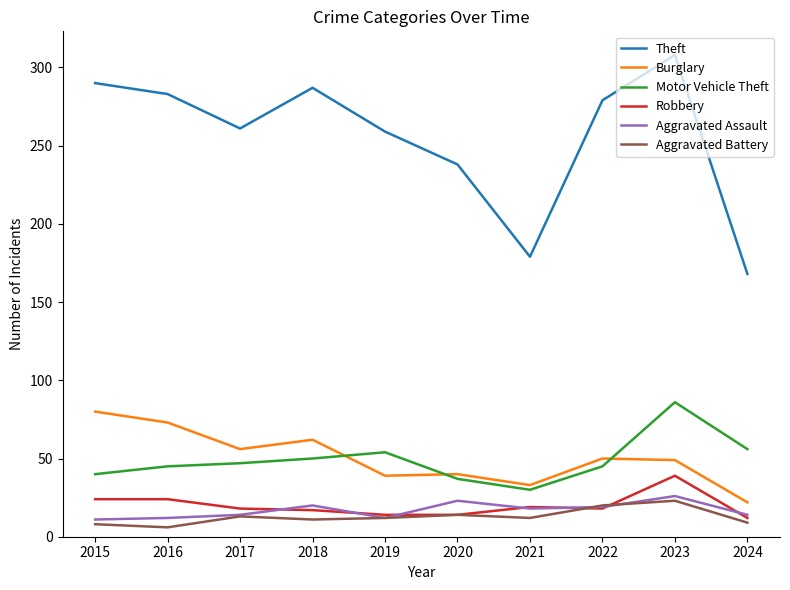

What value does the Theft series have at 2023?

308